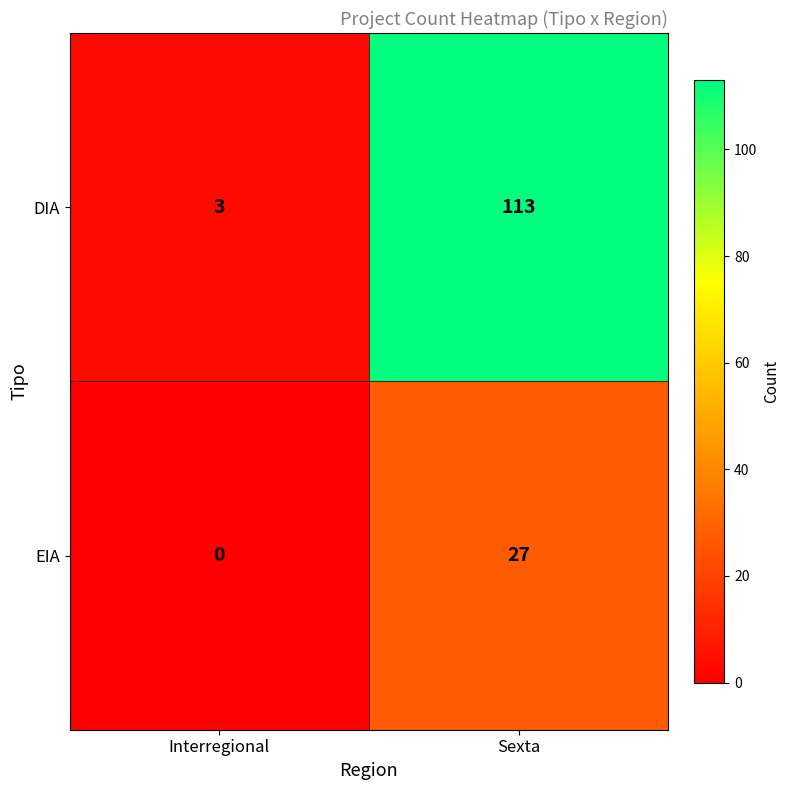

Reading right to left, transcribe all the data shown in this chart.

DIA: 113	3
EIA: 27	0